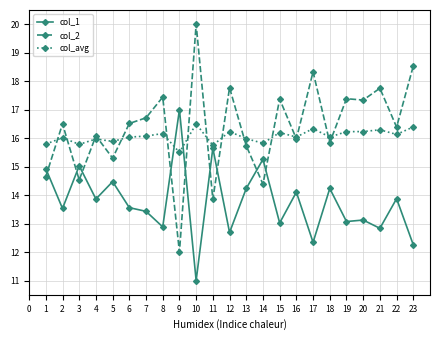

What is the sum of the col_avg values at 9 and 18?

31.5